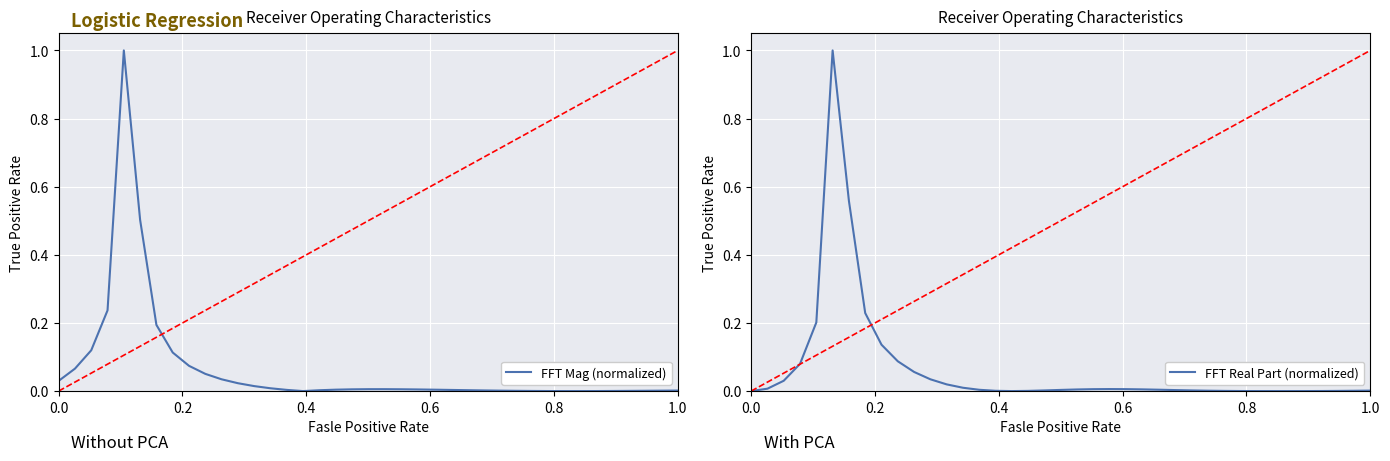

How many lines are shown in the chart?

2